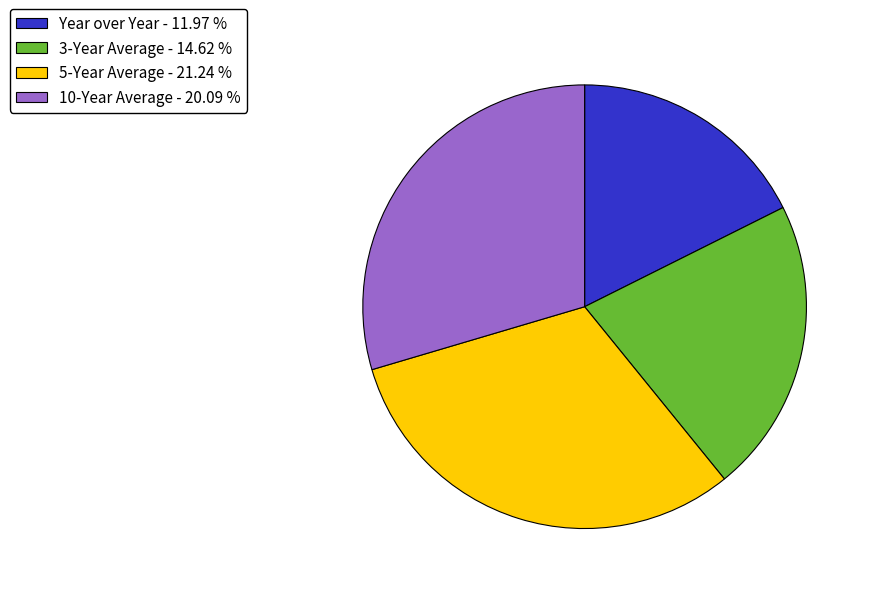

The 3-Year Average slice represents 22% of the pie. True or false?

True